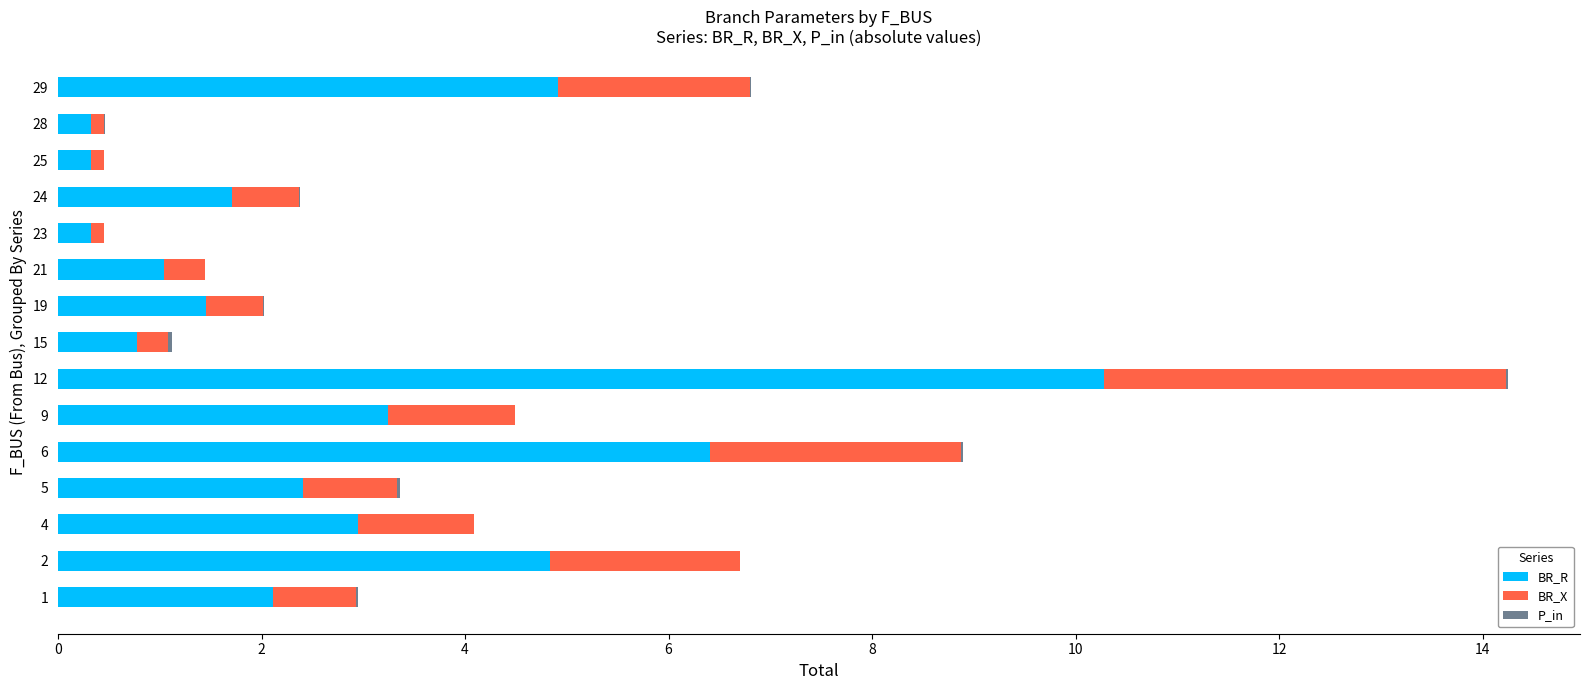

Is it true that BR_R equals 2.7 at 6?

False